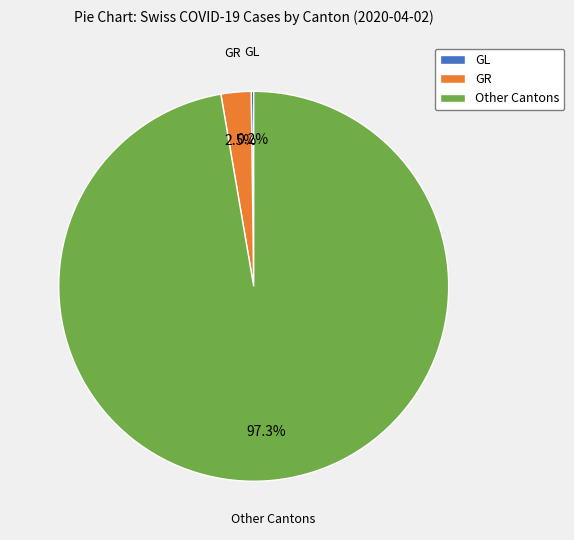

How much of the chart is everything except Other Cantons?

2.7%